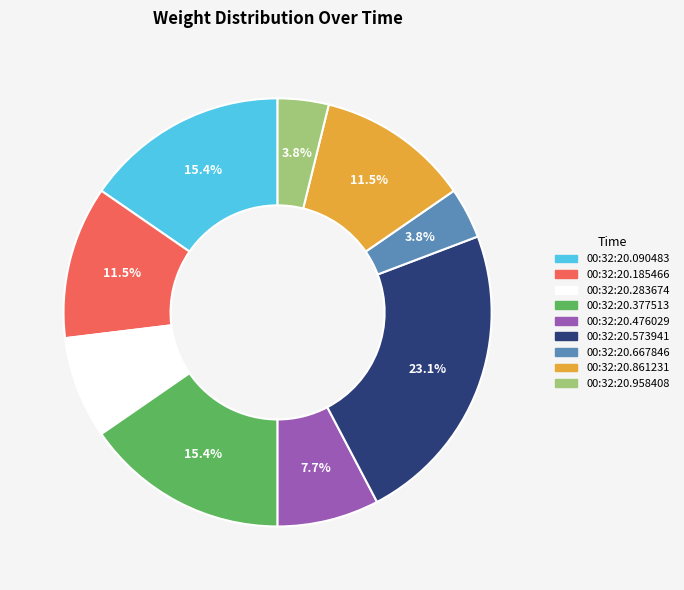

Is there a majority slice in this chart?

No